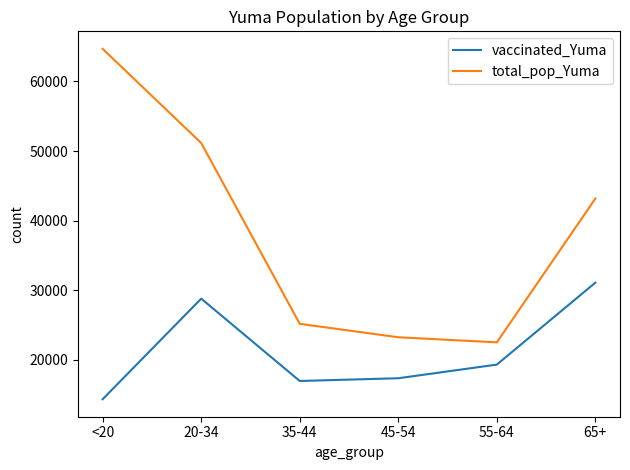

True or false: vaccinated_Yuma and total_pop_Yuma intersect in this chart.

False